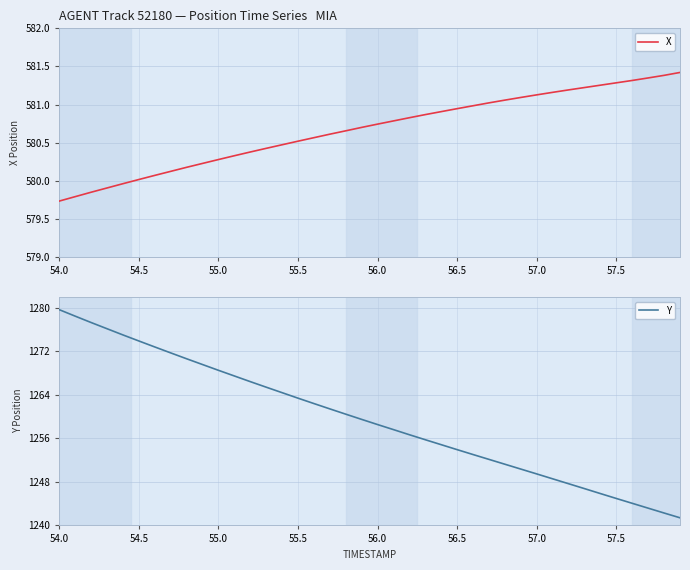

What is the maximum value for X?

581.4